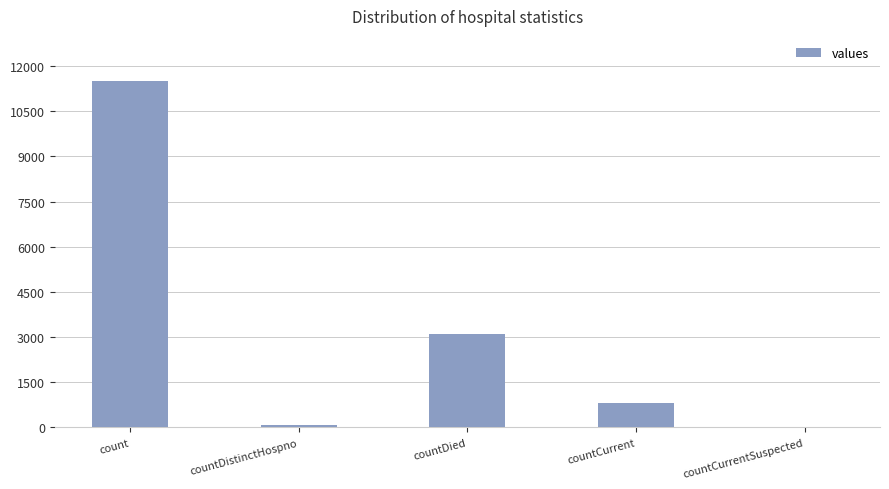

Where is the data nearest to the value 5756?

countDied